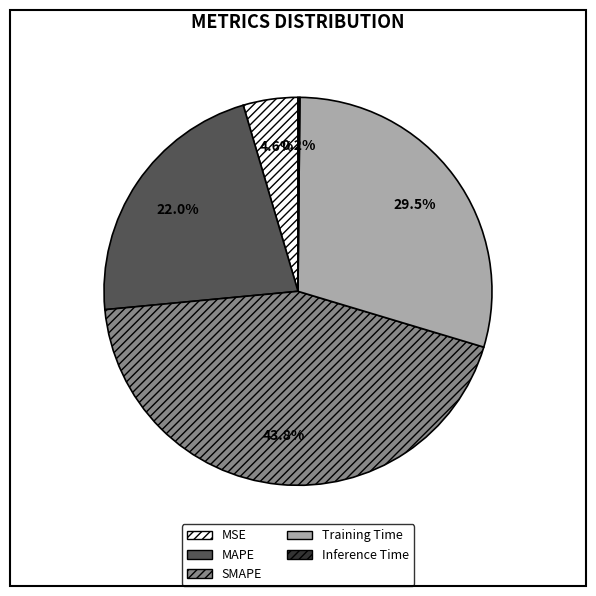

Which slice is the largest?

SMAPE